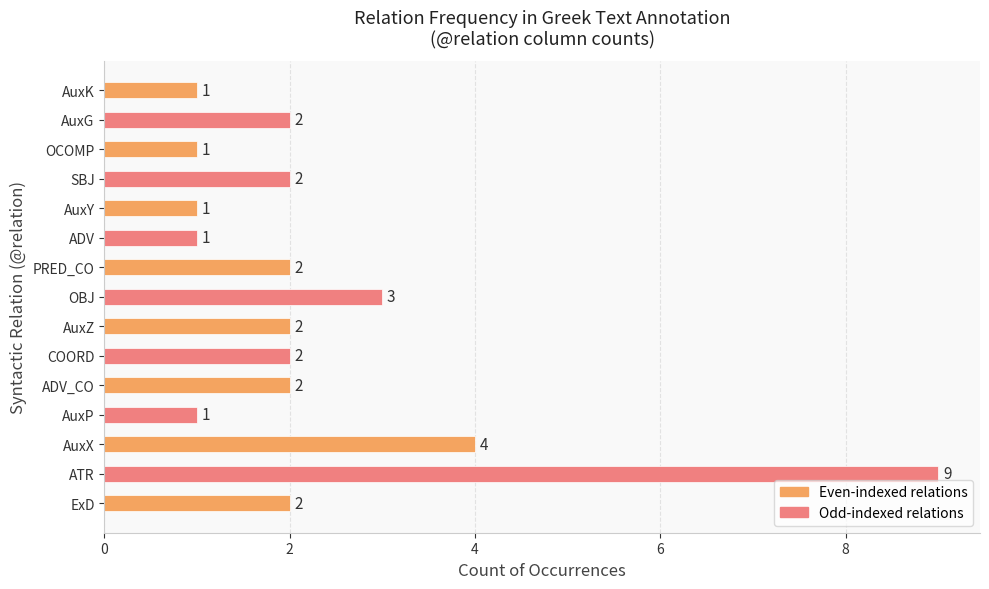

What is the sum of all values?

35